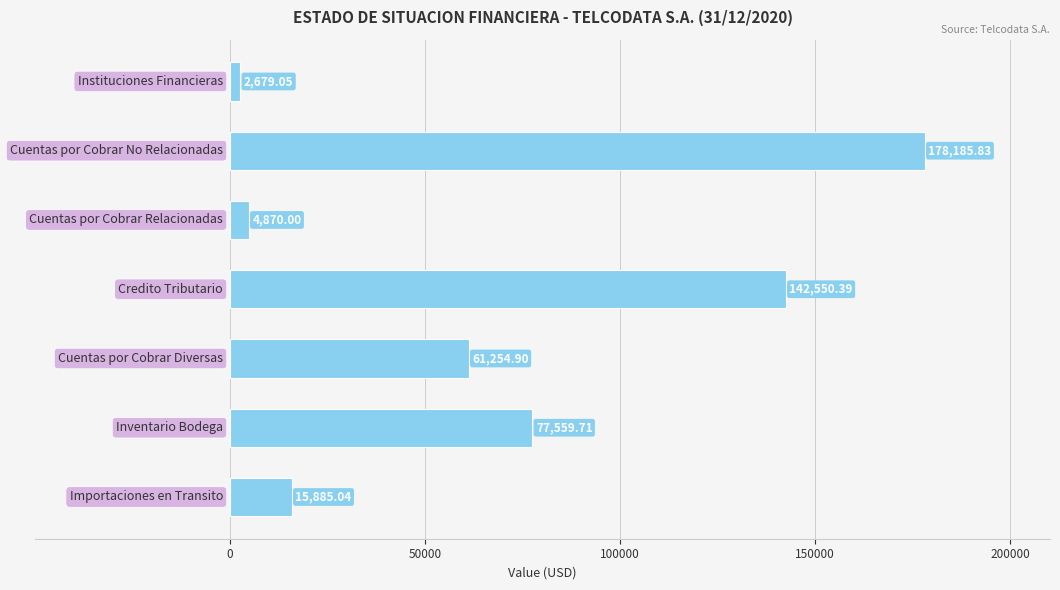

What is the difference between the maximum and minimum values?

175506.8